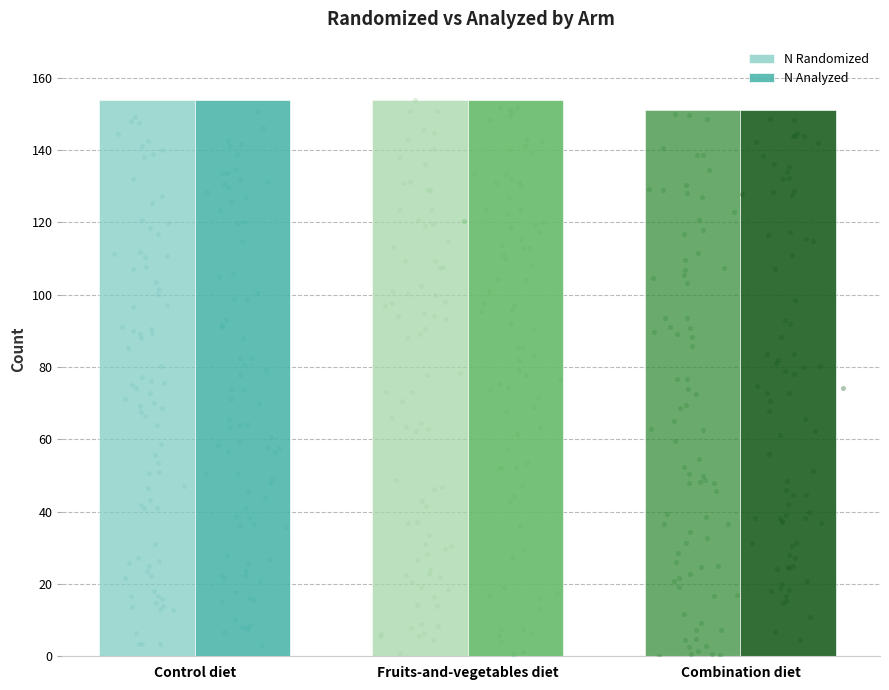

What are all the series names shown in the legend?

N Randomized, N Analyzed